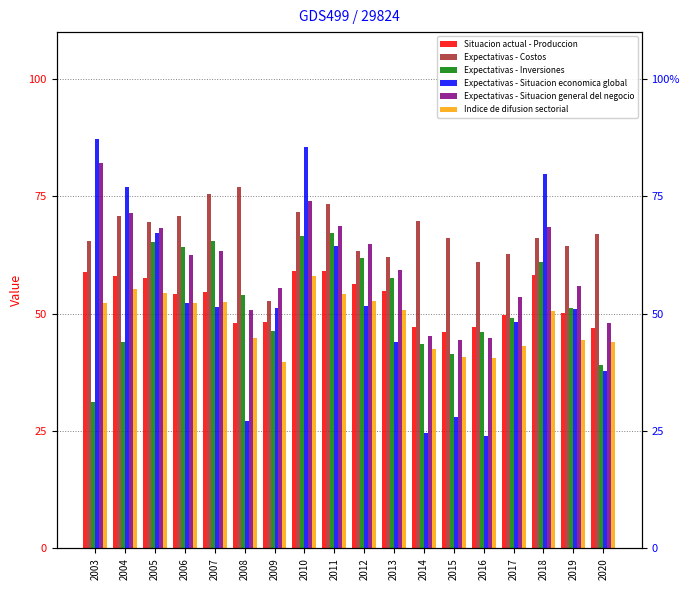

At 2018, list the series in order from largest to smallest.

Expectativas - Situacion economica global, Expectativas - Situacion general del negocio, Expectativas - Costos, Expectativas - Inversiones, Situacion actual - Produccion, Indice de difusion sectorial